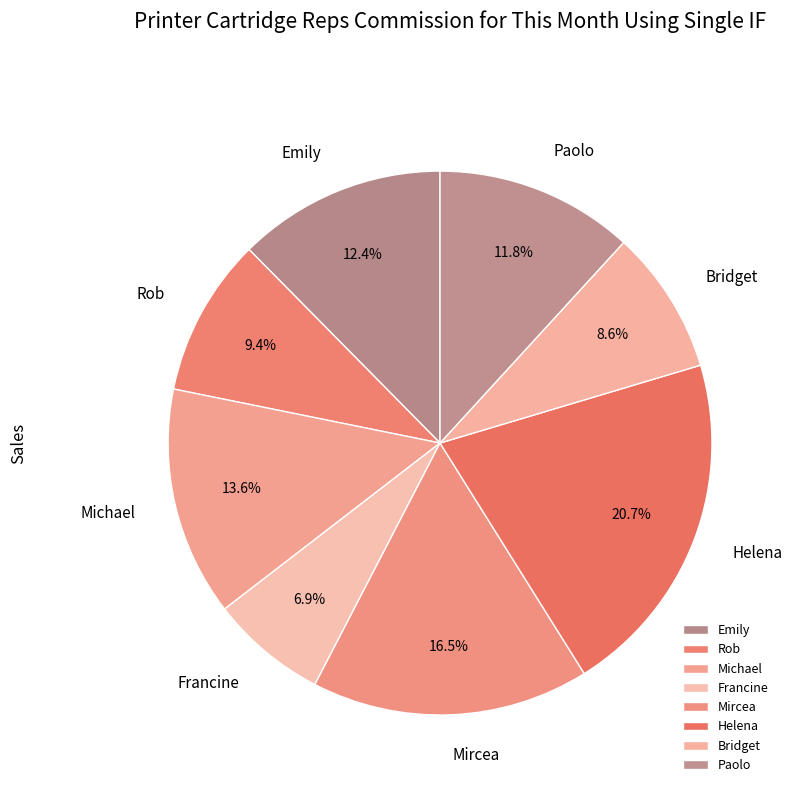

Is there a majority slice in this chart?

No